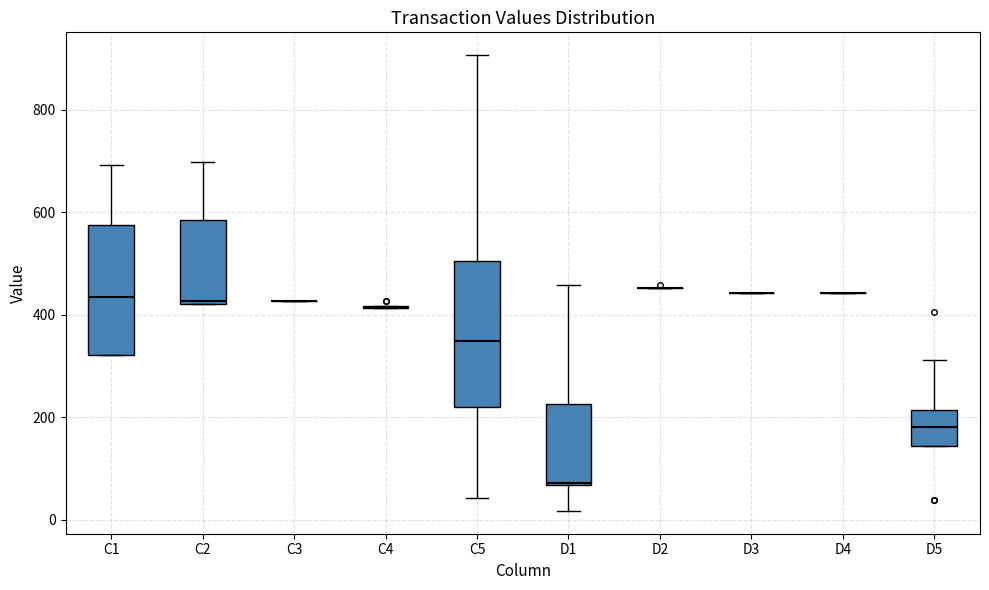

Which box is the tallest, from its lower edge to its upper edge?

C5